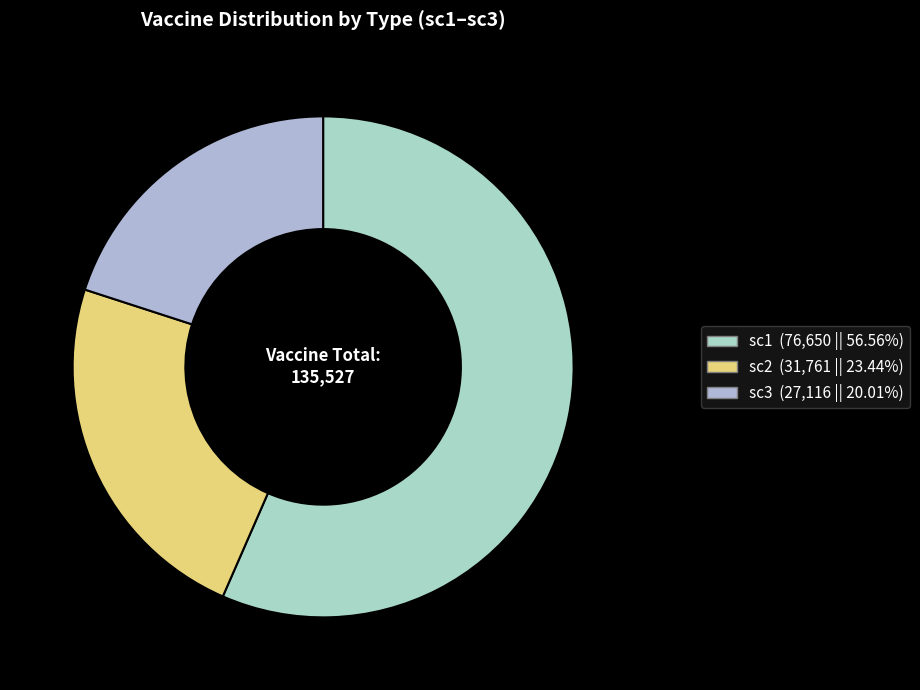

Which slice represents more than half of the pie?

sc1